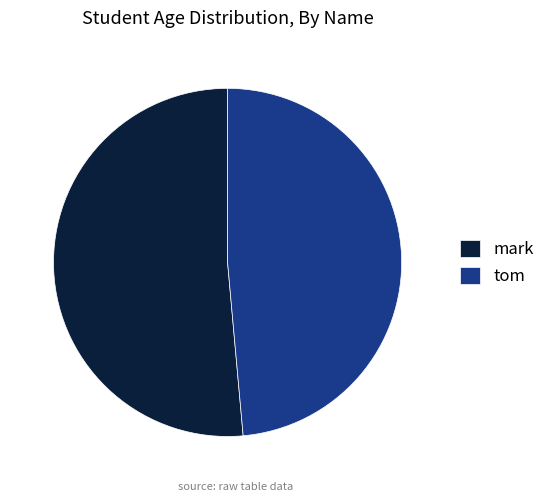

What is the ratio of the value at tom to the value at mark?

0.9